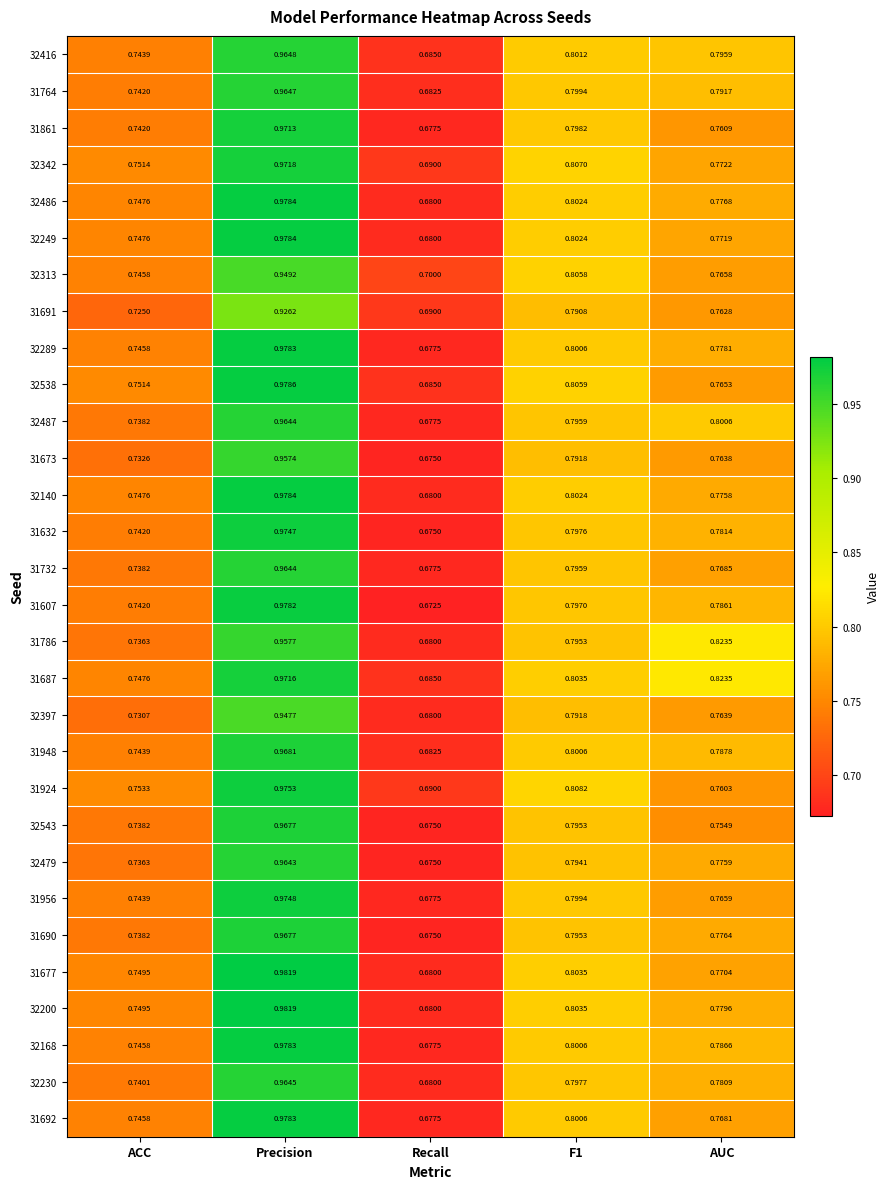

Which series changed the most between F1 and AUC?

31924